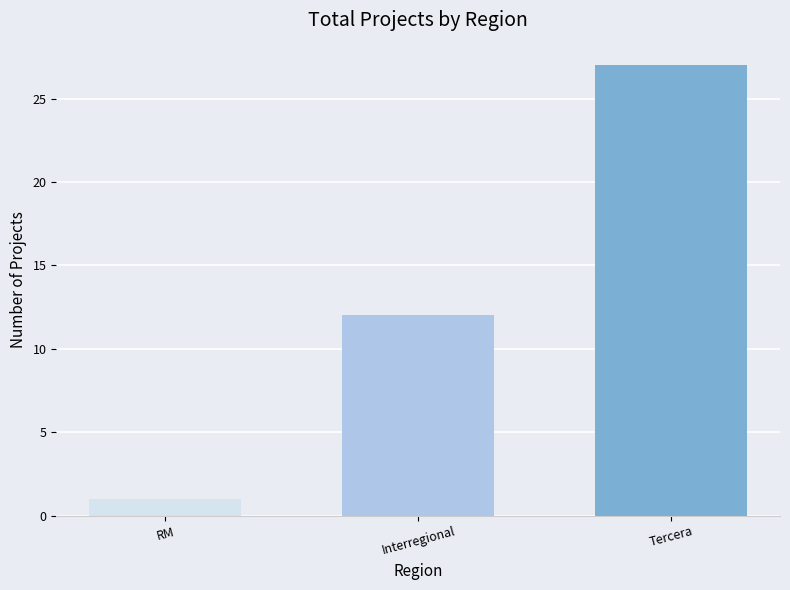

What is the average value?

13